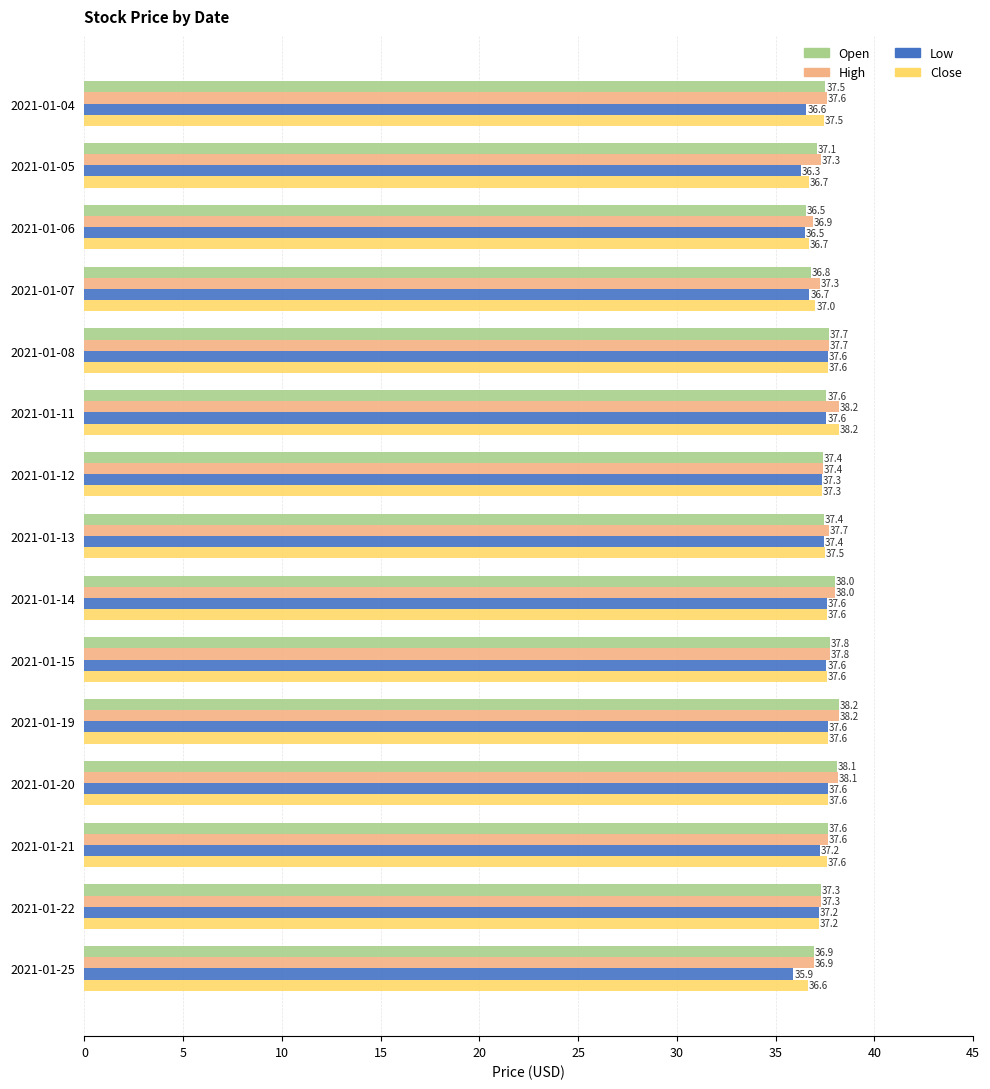

What is the difference between the maximum and minimum values in the Open series?

1.7